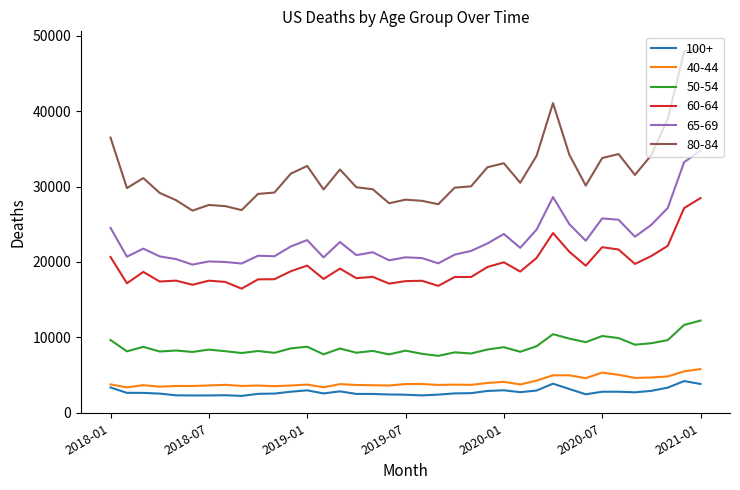

How many lines are shown in the chart?

6